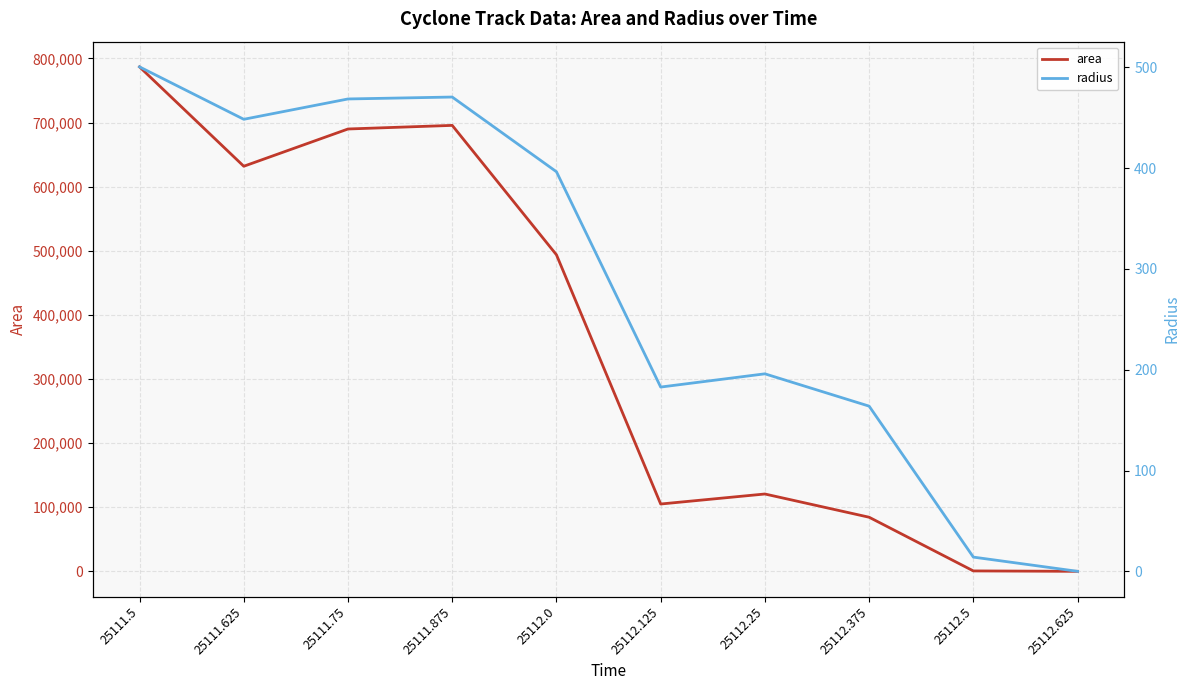

In radius, how many points are lower than both neighbors (excluding endpoints)?

2